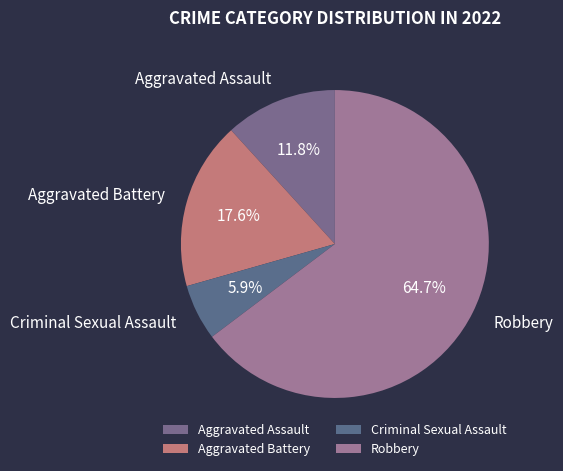

Between Aggravated Battery and Criminal Sexual Assault, which is larger?

Aggravated Battery